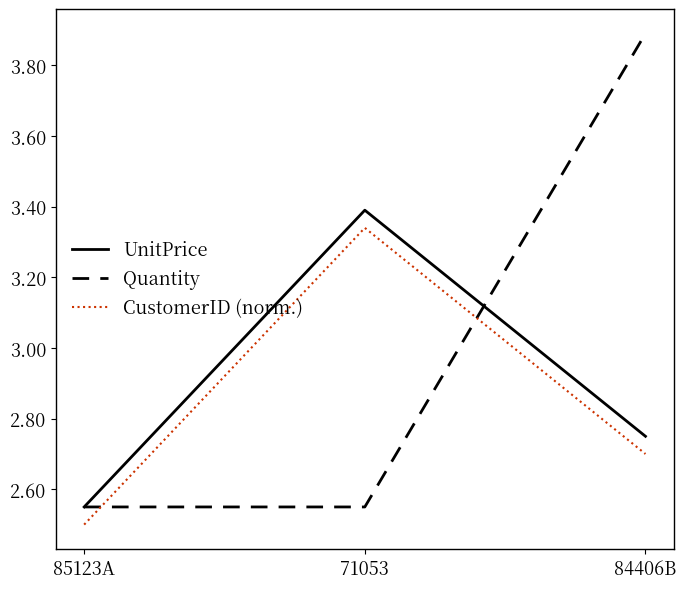

Does the chart display data point markers on the line(s)?

No